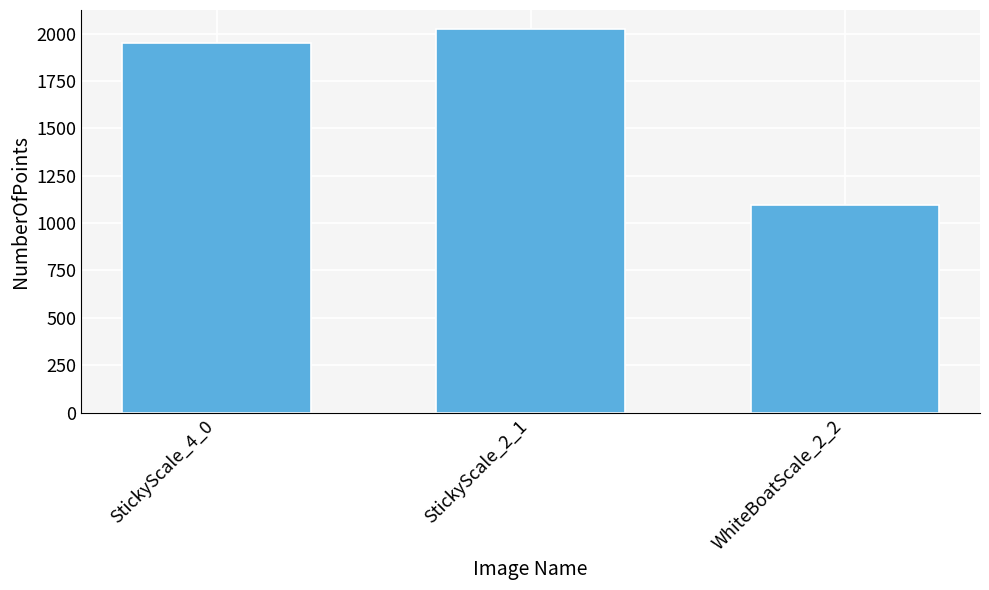

True or false: the data shows 504 at WhiteBoatScale_2_2.

False